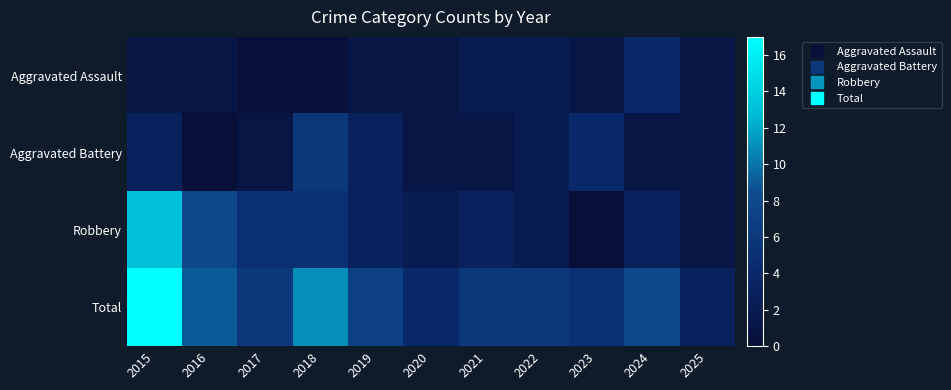

Reading right to left, transcribe all the data shown in this chart.

Aggravated Assault: 2025=1	2024=4	2023=1	2022=2	2021=2	2020=1	2019=1	2018=0	2017=0	2016=1	2015=1
Aggravated Battery: 2025=1	2024=1	2023=4	2022=2	2021=1	2020=1	2019=3	2018=6	2017=1	2016=0	2015=3
Robbery: 2025=1	2024=3	2023=0	2022=2	2021=3	2020=2	2019=3	2018=5	2017=5	2016=8	2015=13
Total: 2025=3	2024=8	2023=5	2022=6	2021=6	2020=4	2019=7	2018=11	2017=6	2016=9	2015=17